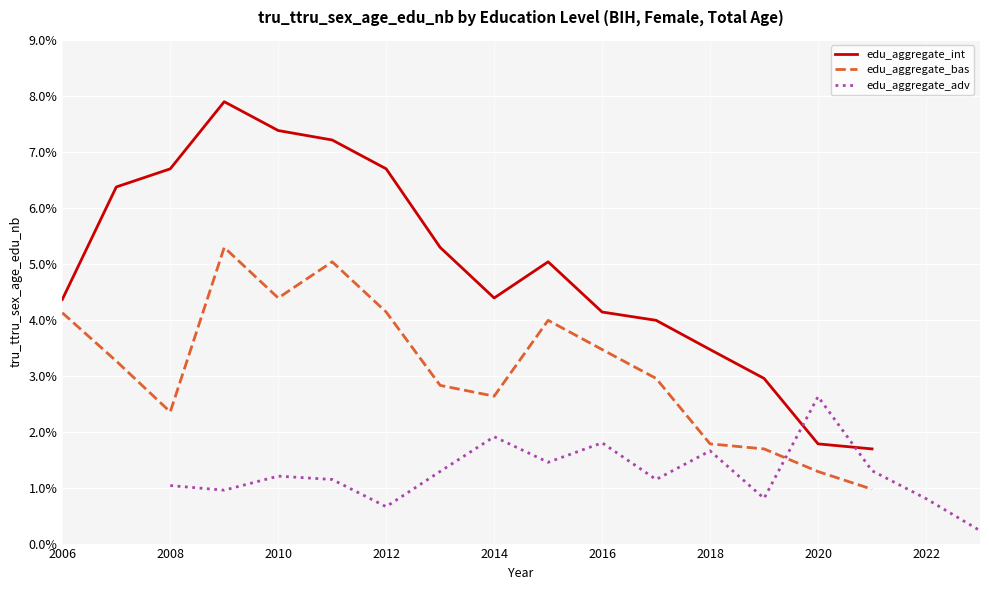

Reading left to right, extract all data points from this chart.

edu_aggregate_int: 4.4	6.4	6.7	7.9	7.4	7.2	6.7	5.3	4.4	5.0	4.1	4.0	3.5	3.0	1.8	1.7
edu_aggregate_bas: 4.1	3.3	2.4	5.3	4.4	5.0	4.1	2.8	2.6	4.0	3.5	3.0	1.8	1.7	1.3	1.0
edu_aggregate_adv: 1.0	1.0	1.2	1.1	0.7	1.3	1.9	1.5	1.8	1.1	1.7	0.8	2.6	1.3	0.8	0.2